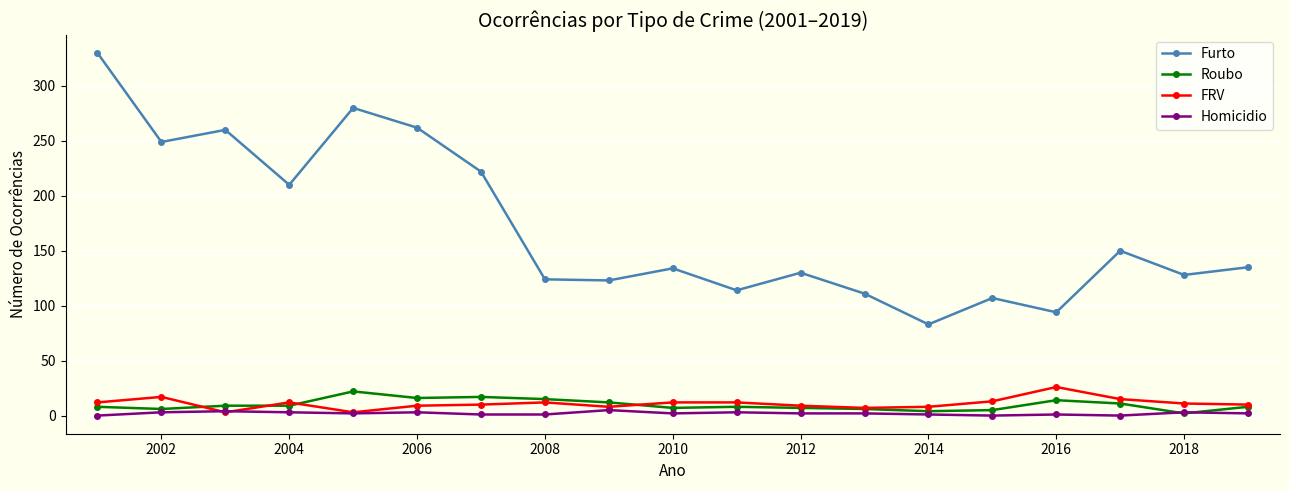

What is the sum of all FRV values?

209